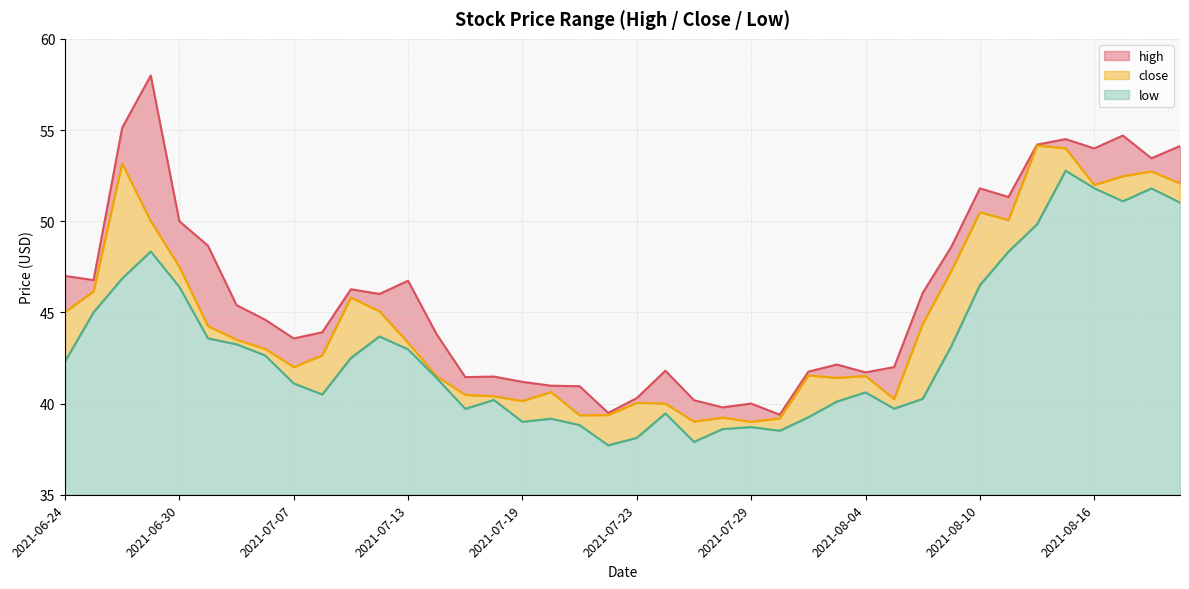

What is the sum of all close values?

1784.1